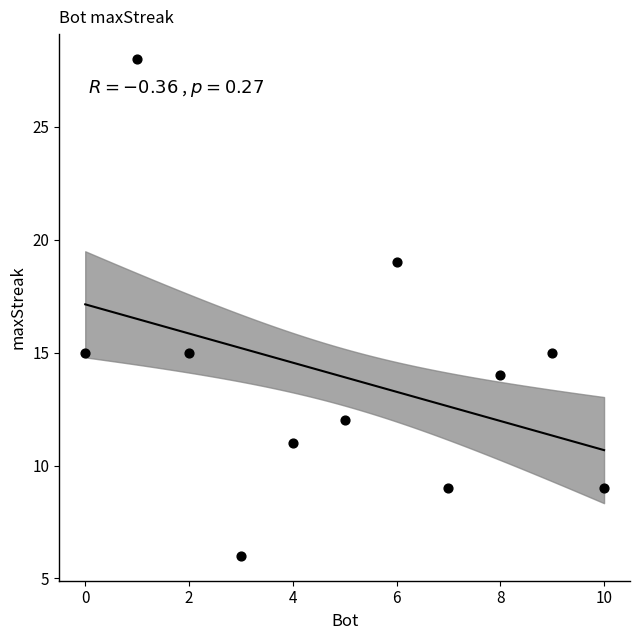

What is the average X value?

5